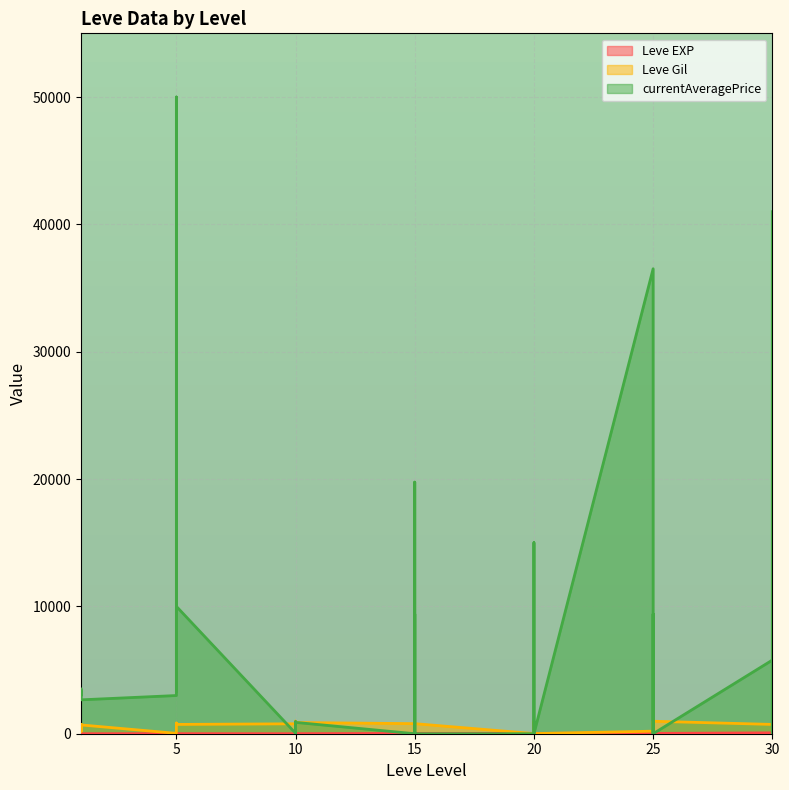

How many intersections are there between Leve EXP and Leve Gil?

6